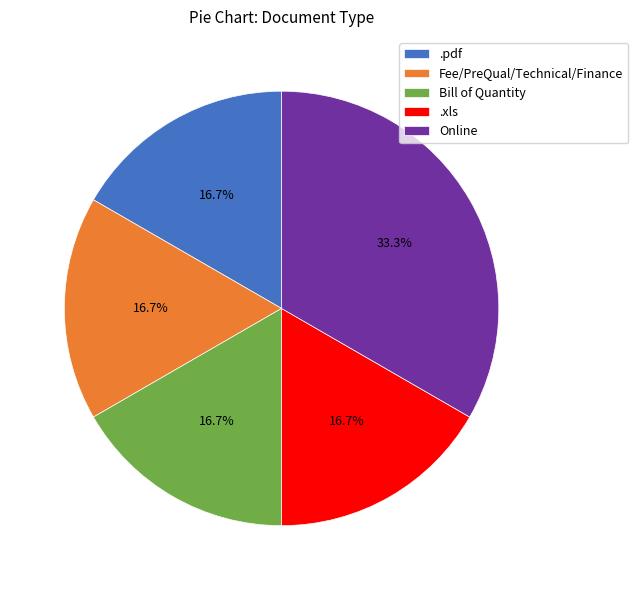

What percentage is the .pdf slice, to the nearest percent?

17%